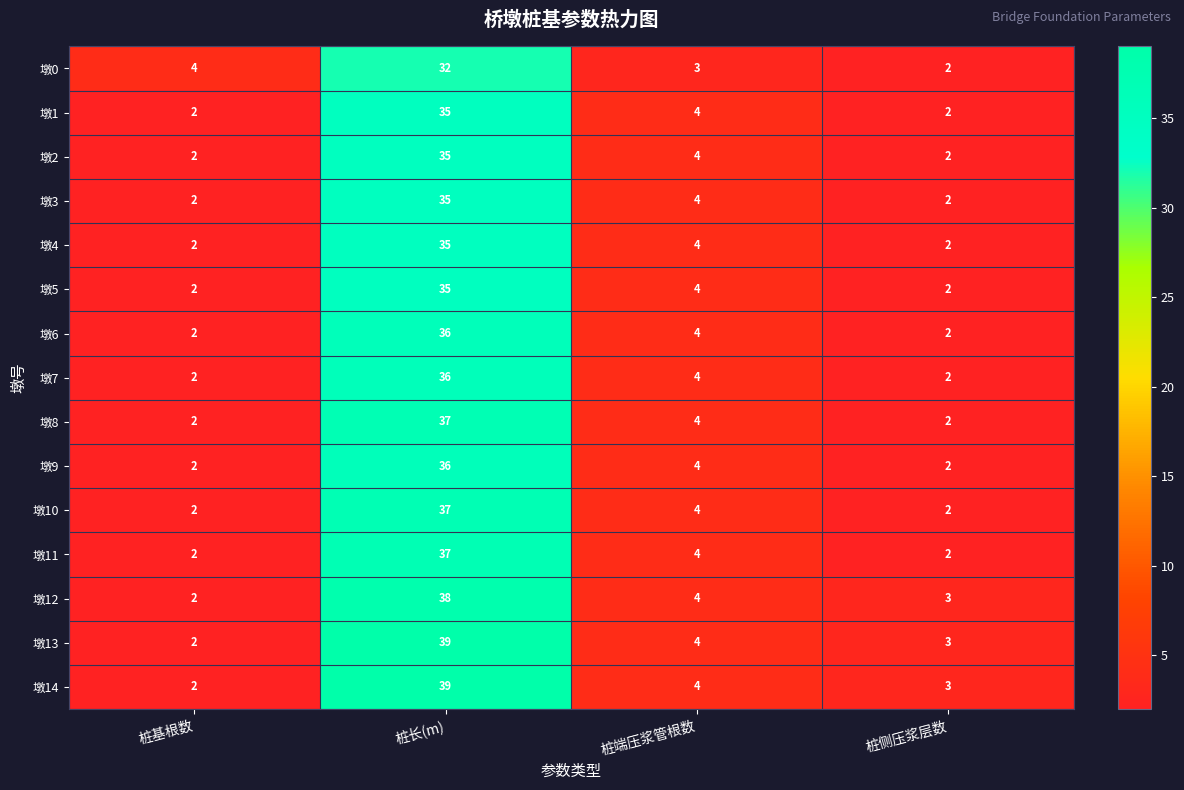

Rank the categories by 墩12 value from highest to lowest.

桩长(m), 桩端压浆管根数, 桩侧压浆层数, 桩基根数